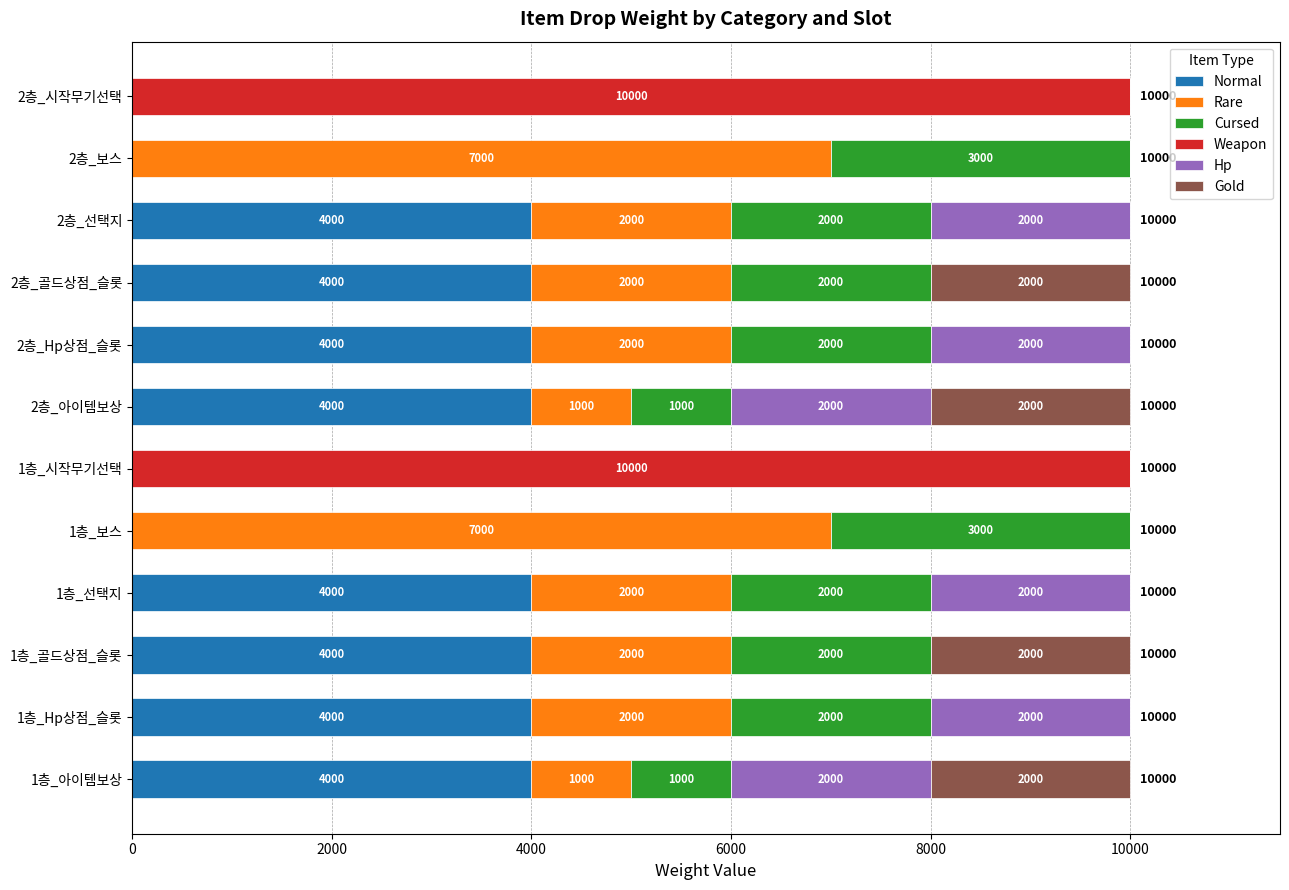

What is the sum of the Normal values at 1층_선택지 and 2층_골드상점_슬롯?

8000